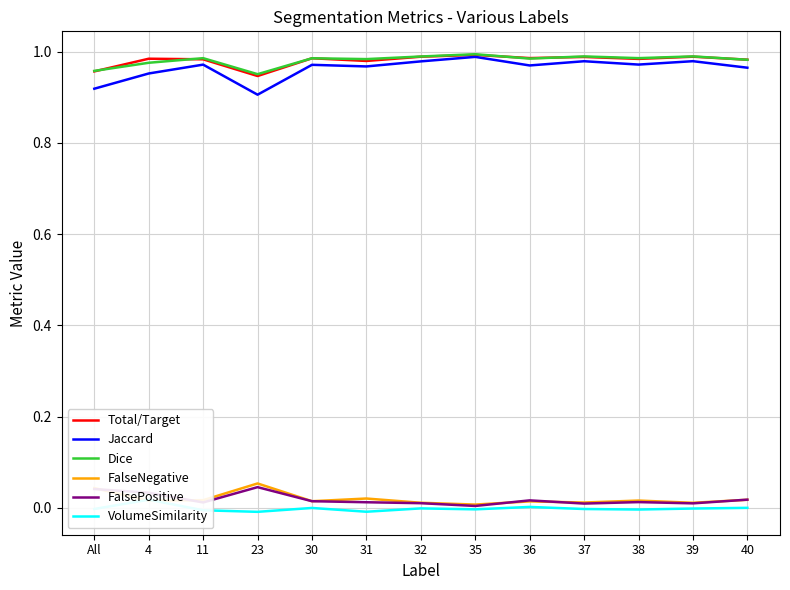

Is the value of VolumeSimilarity at 37 greater than the value of FalseNegative at 31?

No